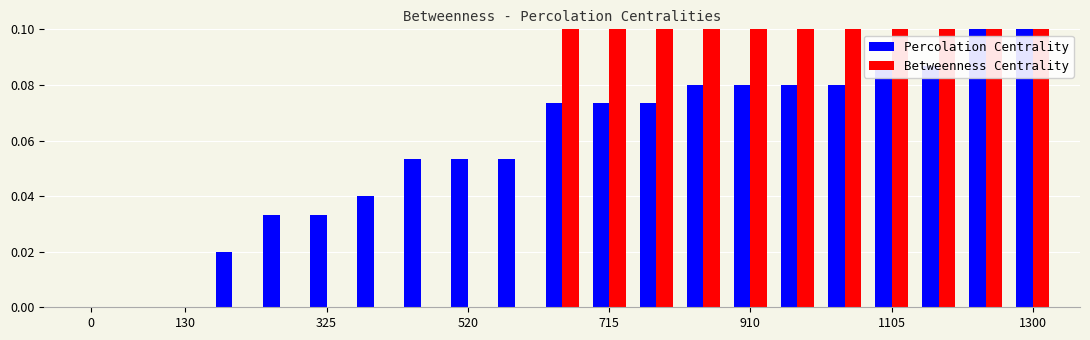

How many bars are there in total?

42